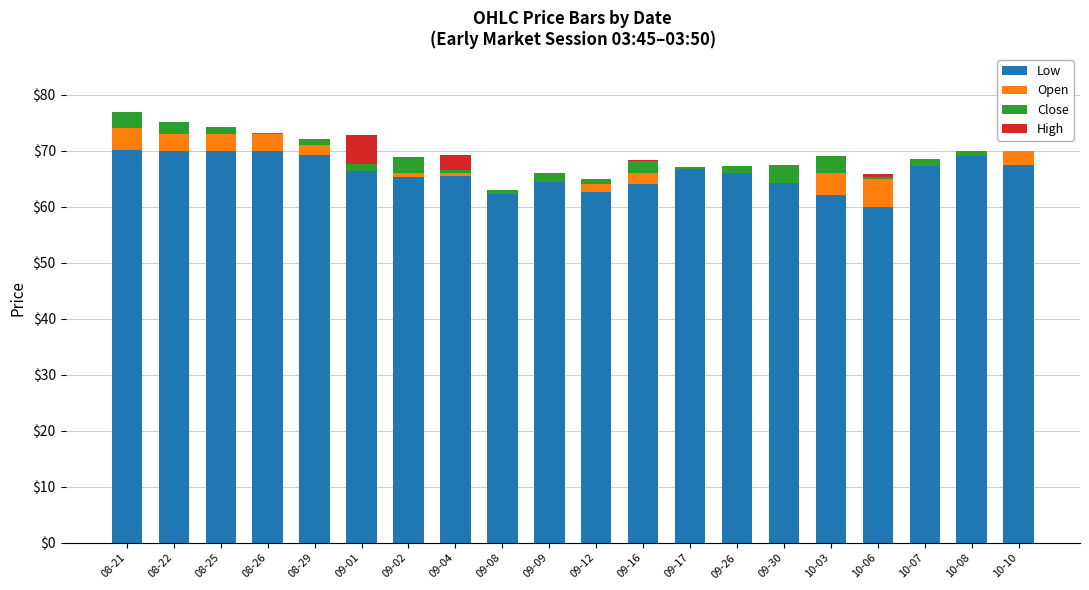

The value of Low at 10-03 is 21.2. True or false?

False